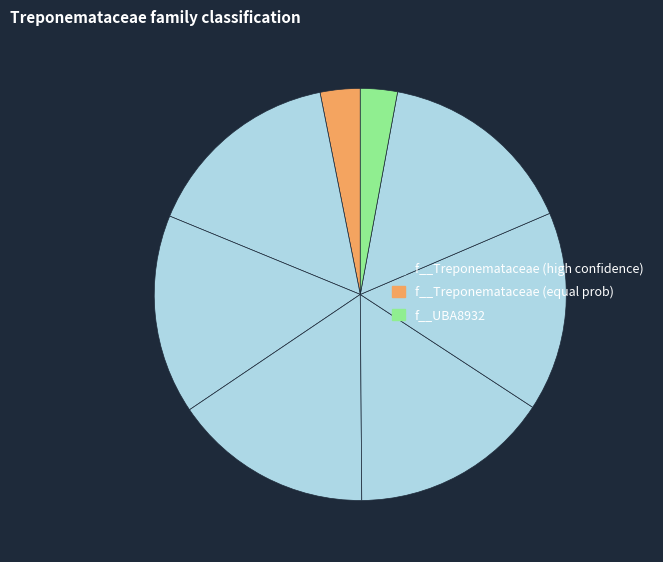

How many slices are in this pie chart?

8